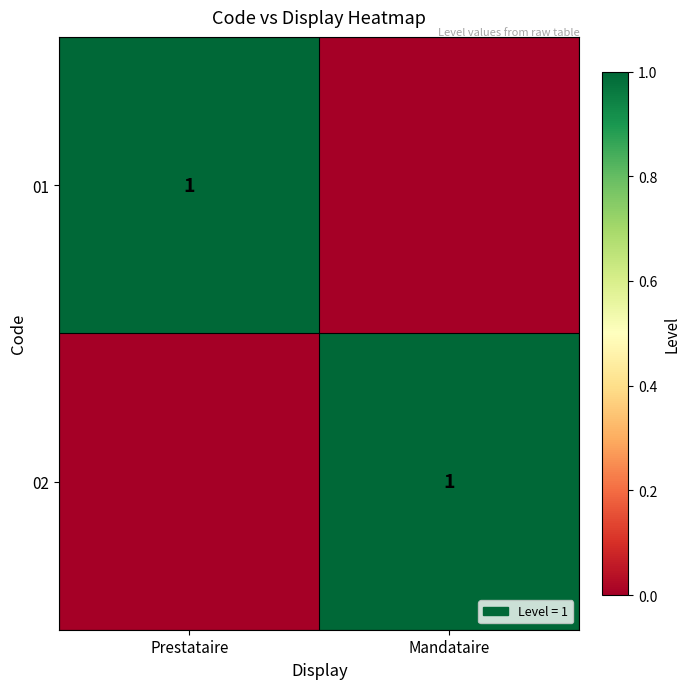

At which category is the sum across all series the highest?

Prestataire